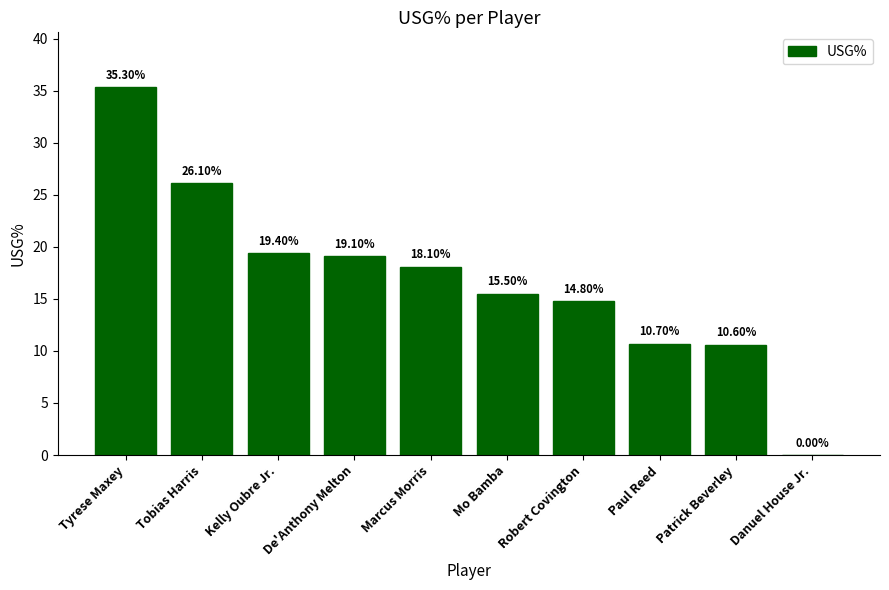

At which category does the chart reach its peak across all series?

Tyrese Maxey